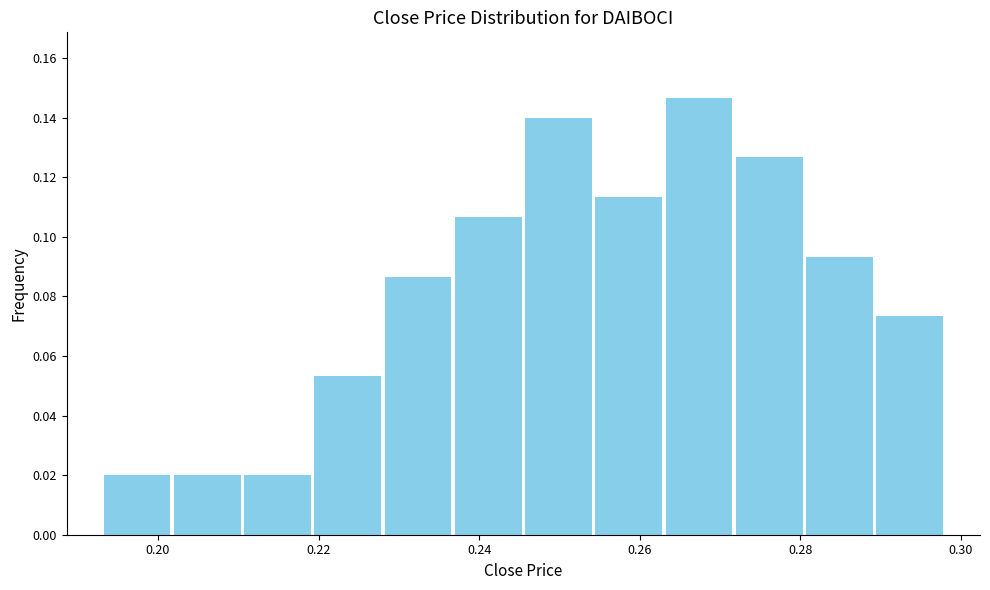

Over which range of the x-axis is the bar tallest?

0.264 to 0.272